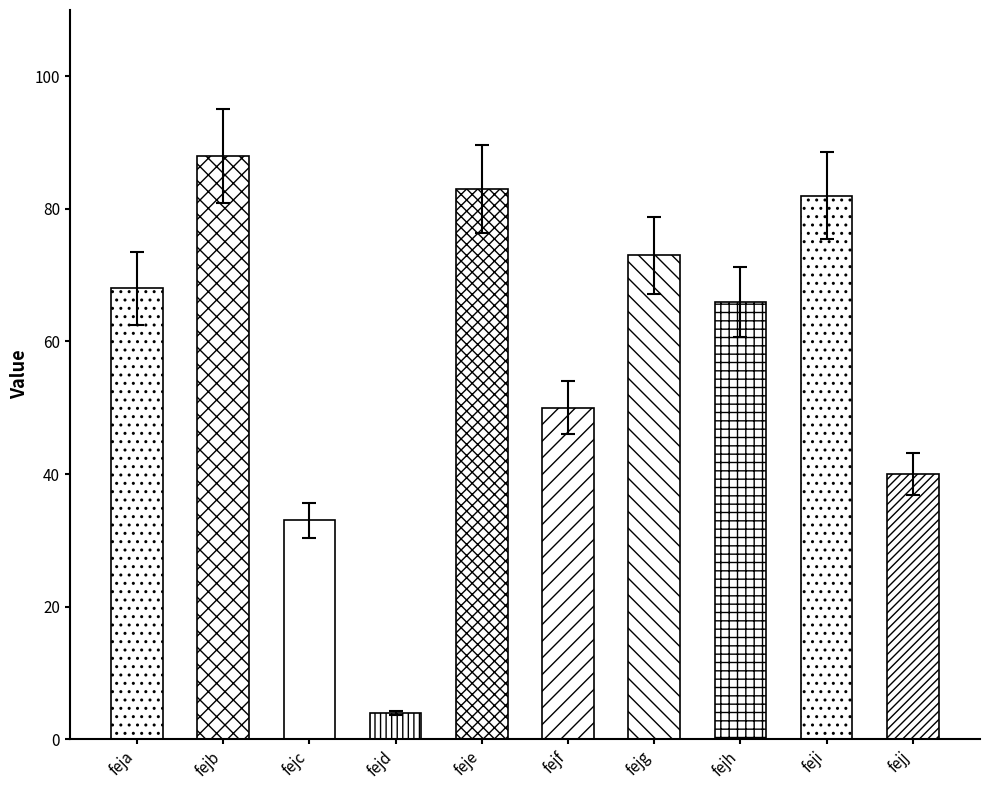

Approximately how many times larger is the value at fejc compared to fejb?

0.4